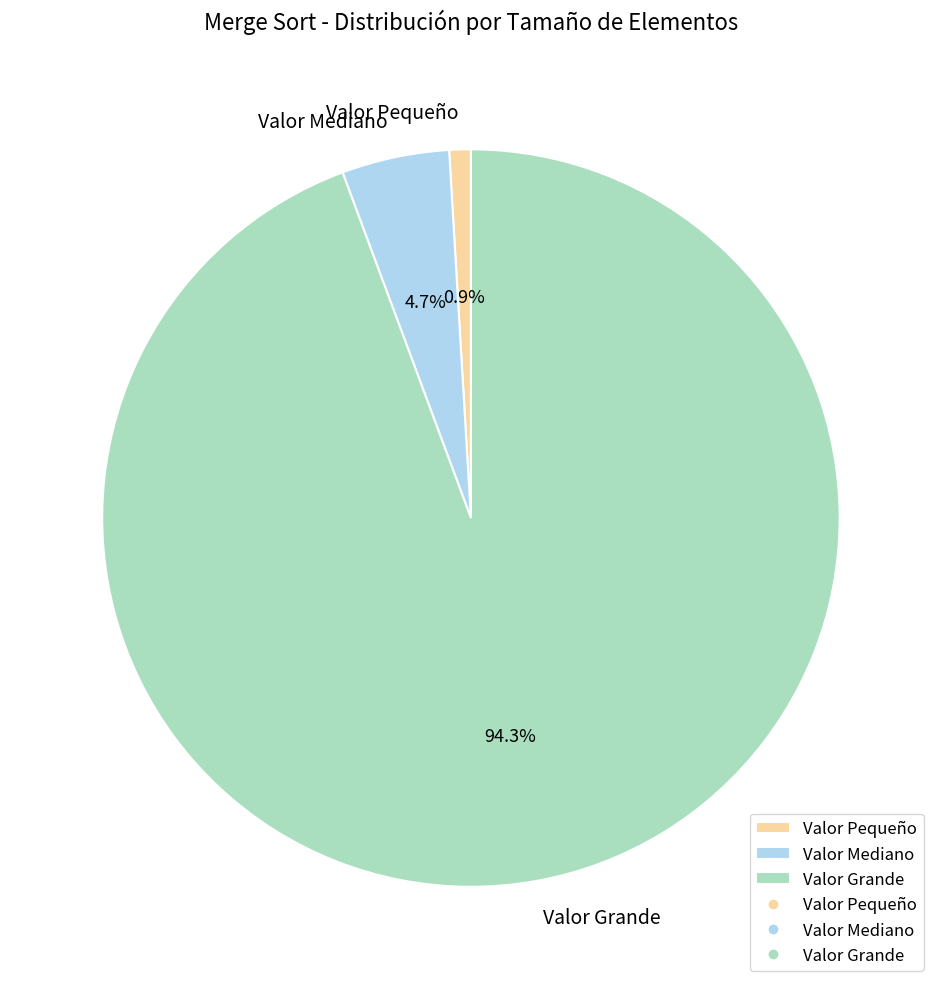

Does Valor Mediano account for over 50% of the chart?

No